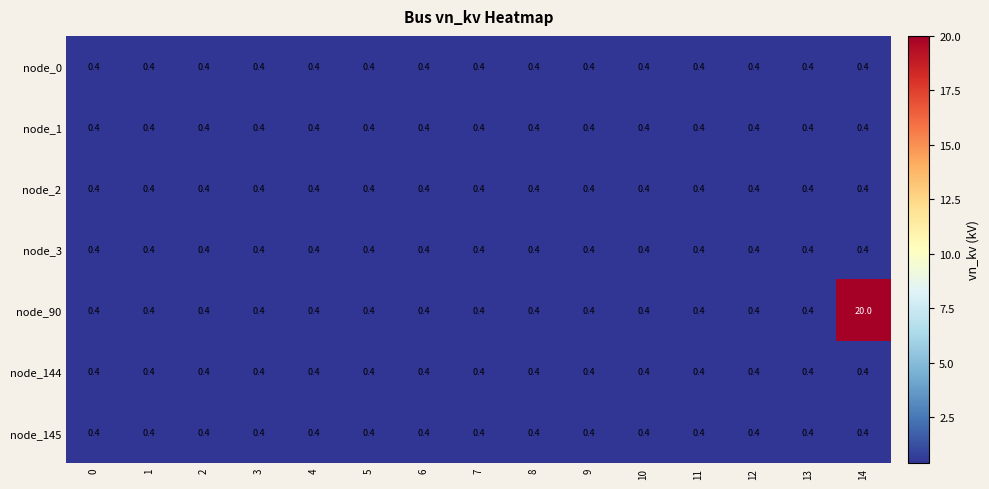

At how many categories does at least one series exceed 0?

15